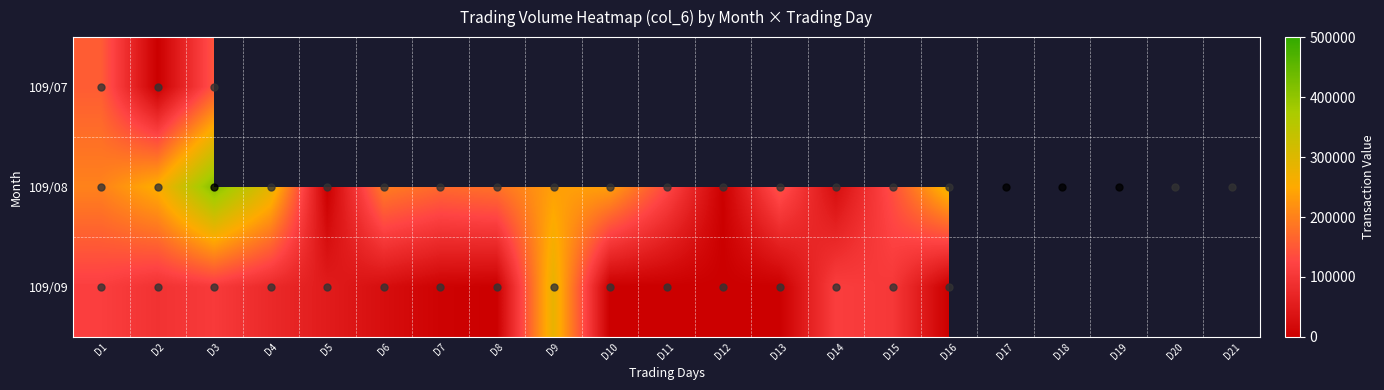

Which series has the widest spread of values?

109/08